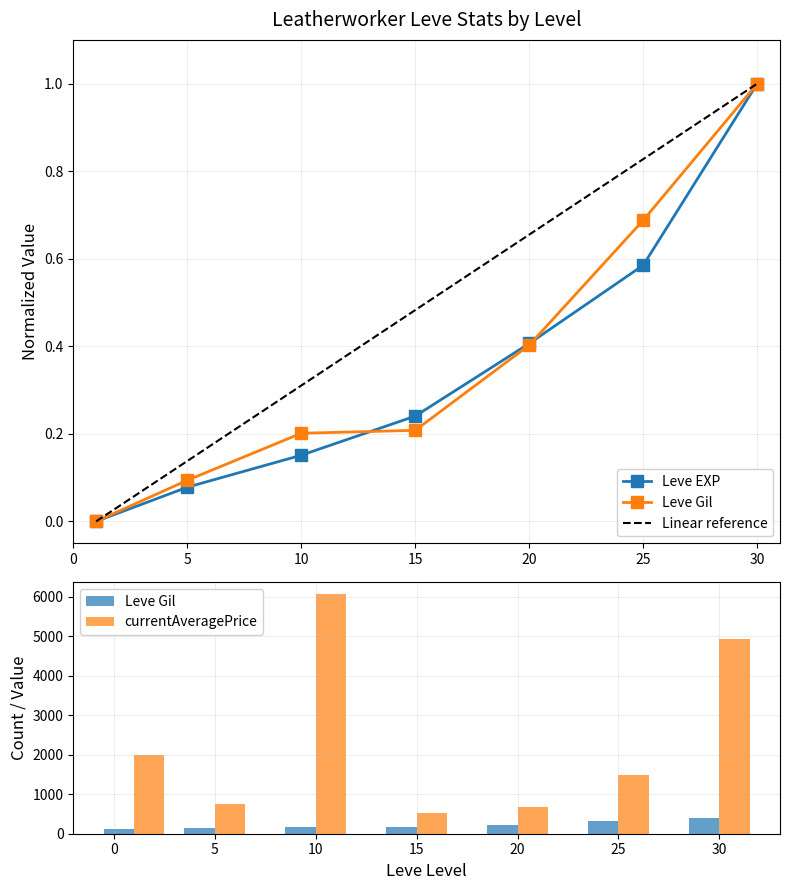

At which category does the chart reach its peak across all series?

10